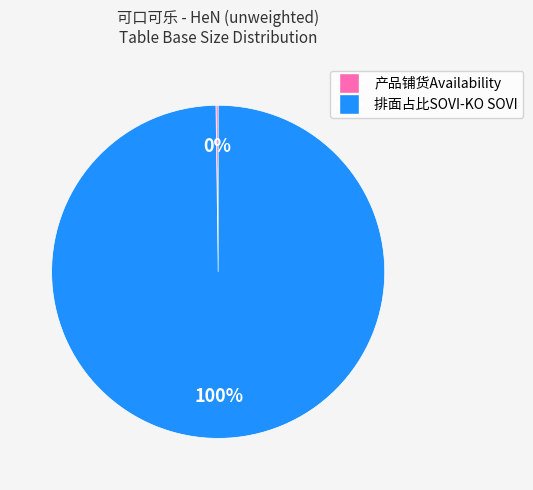

Is it true that 排面占比SOVI-KO SOVI is 87% of the pie?

False